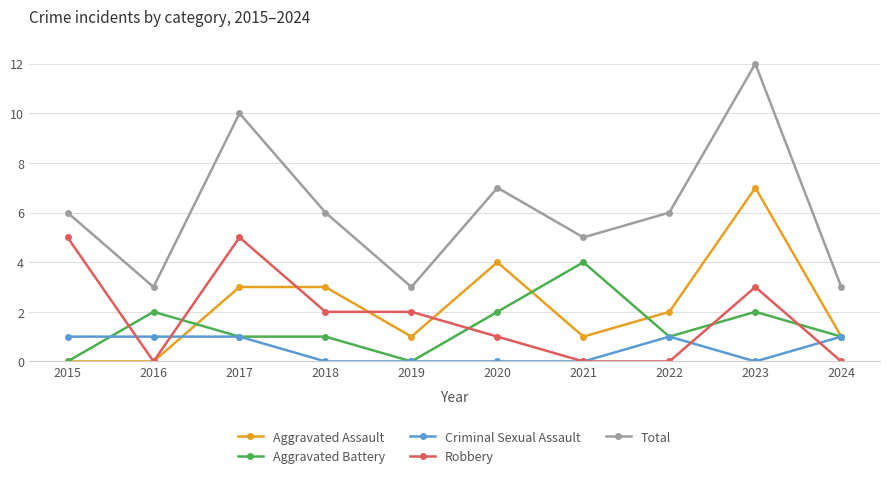

Where is the first local maximum for Total?

2017